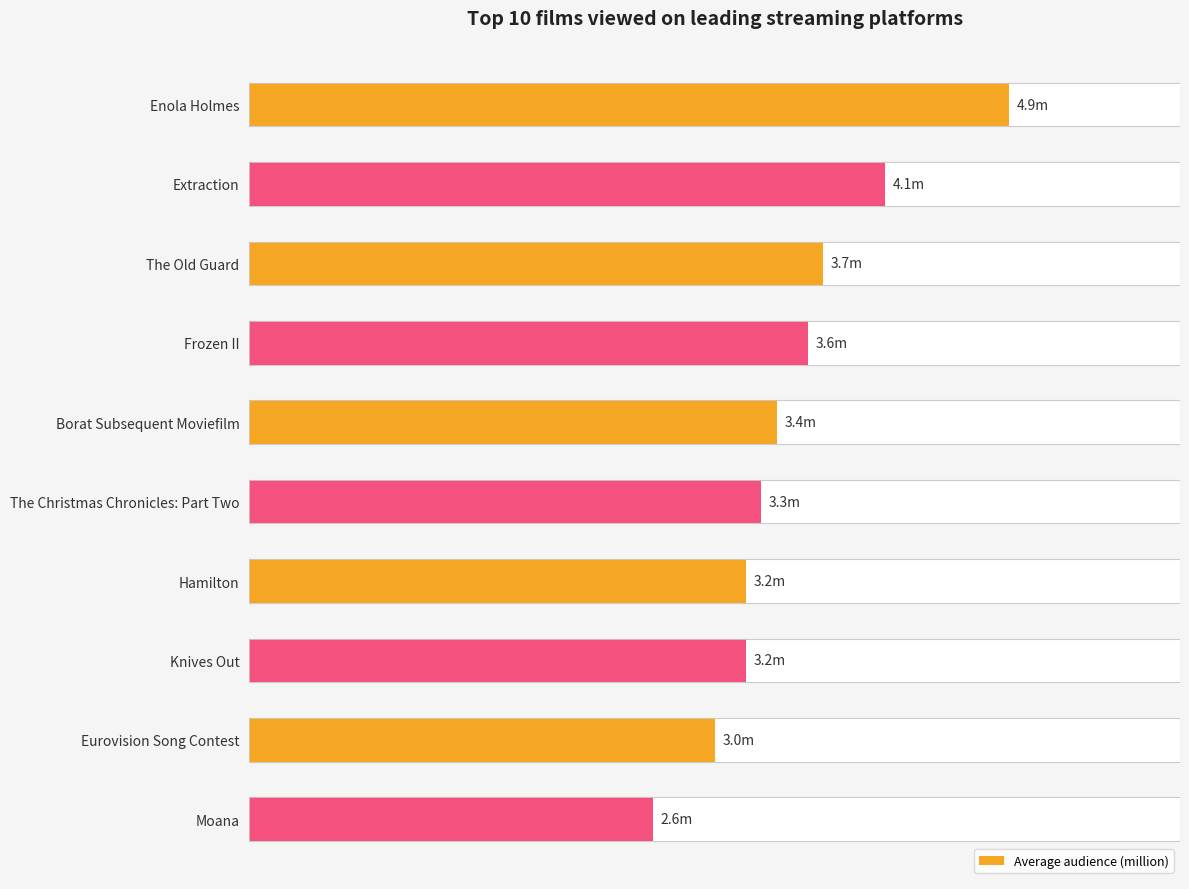

What is the average value?

3.5